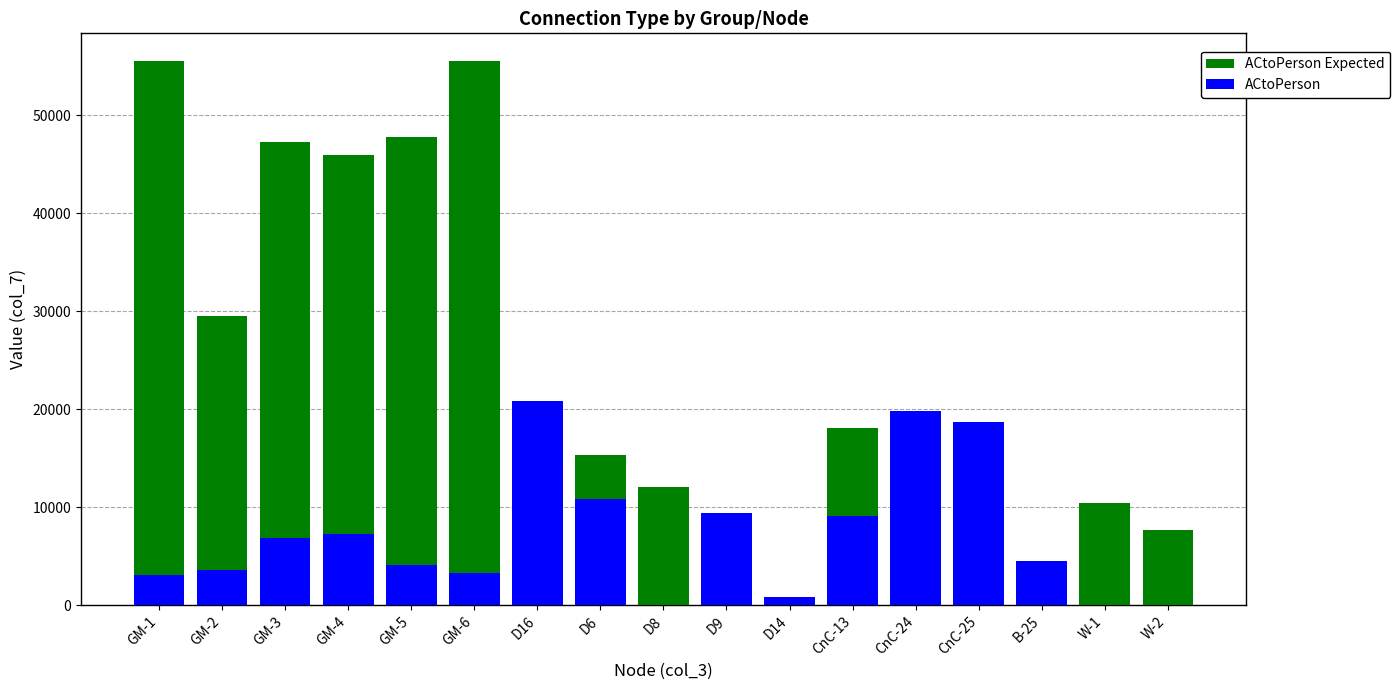

What is the sum of the ACtoPerson Expected values at D8 and W-1?

22510